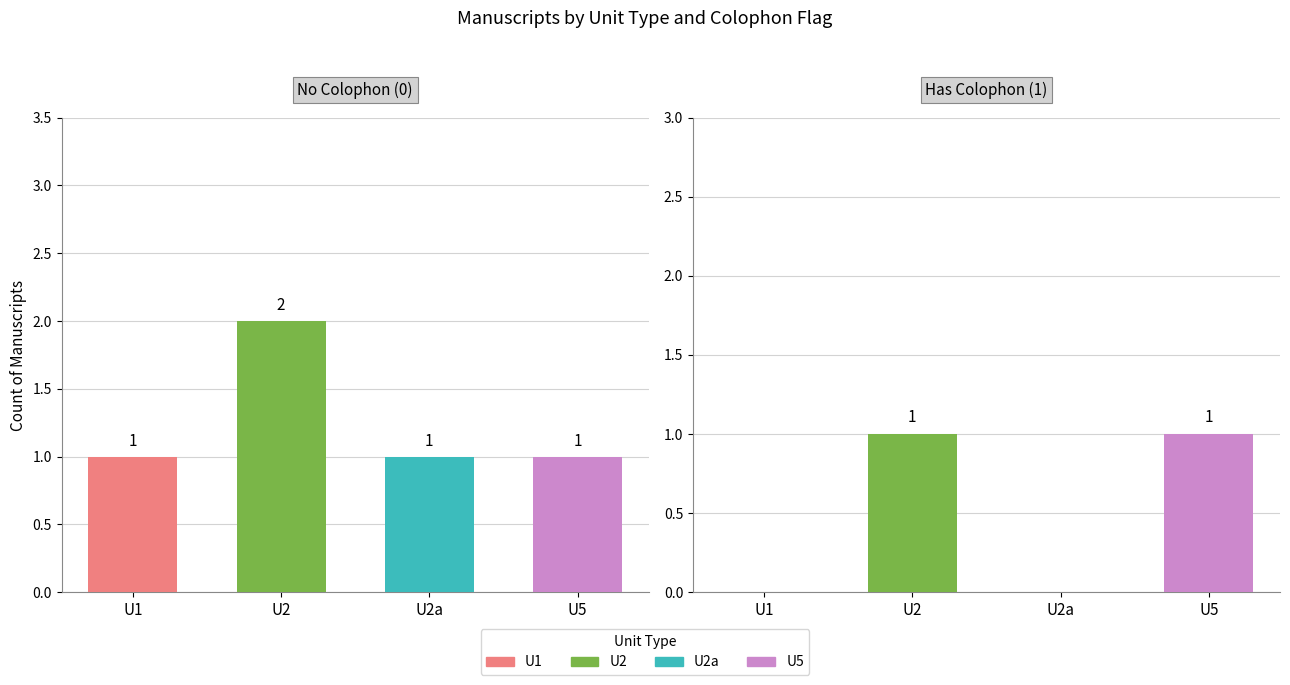

Which series has the widest spread of values?

U1